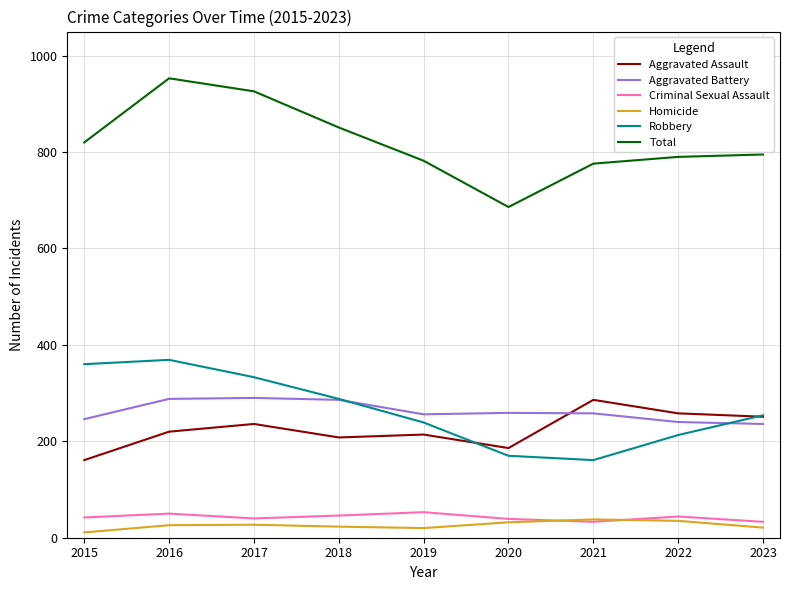

Where is Robbery nearest to the value 265?

2023